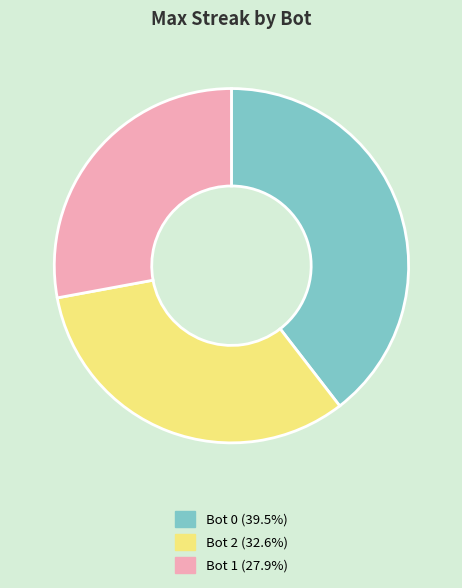

Is there any slice that represents more than half of the pie?

No